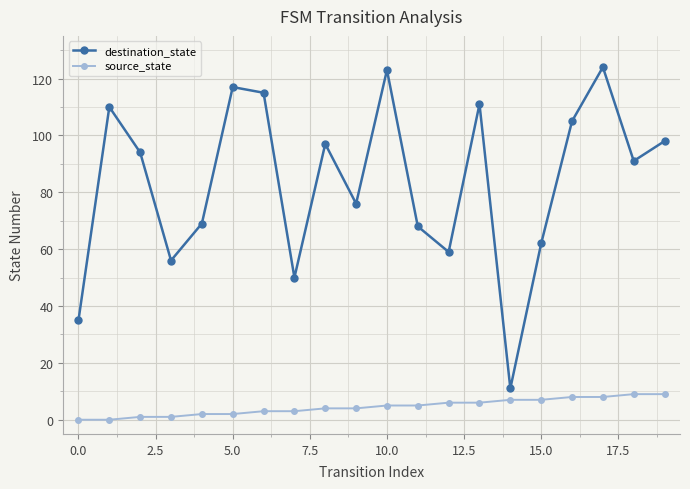

True or false: source_state and destination_state intersect in this chart.

False